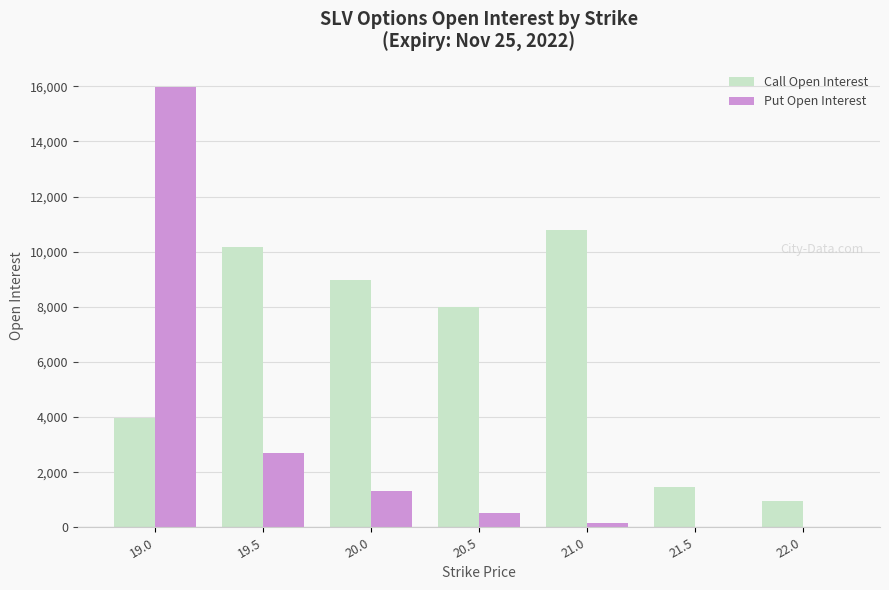

What are all the series names shown in the legend?

Call Open Interest, Put Open Interest